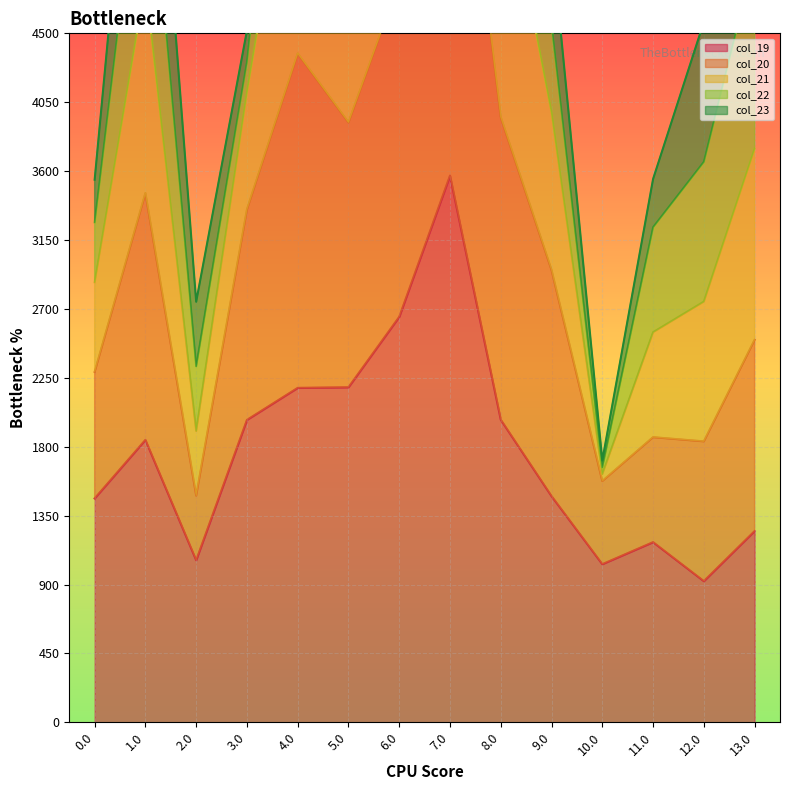

Count the number of categories in the chart.

14